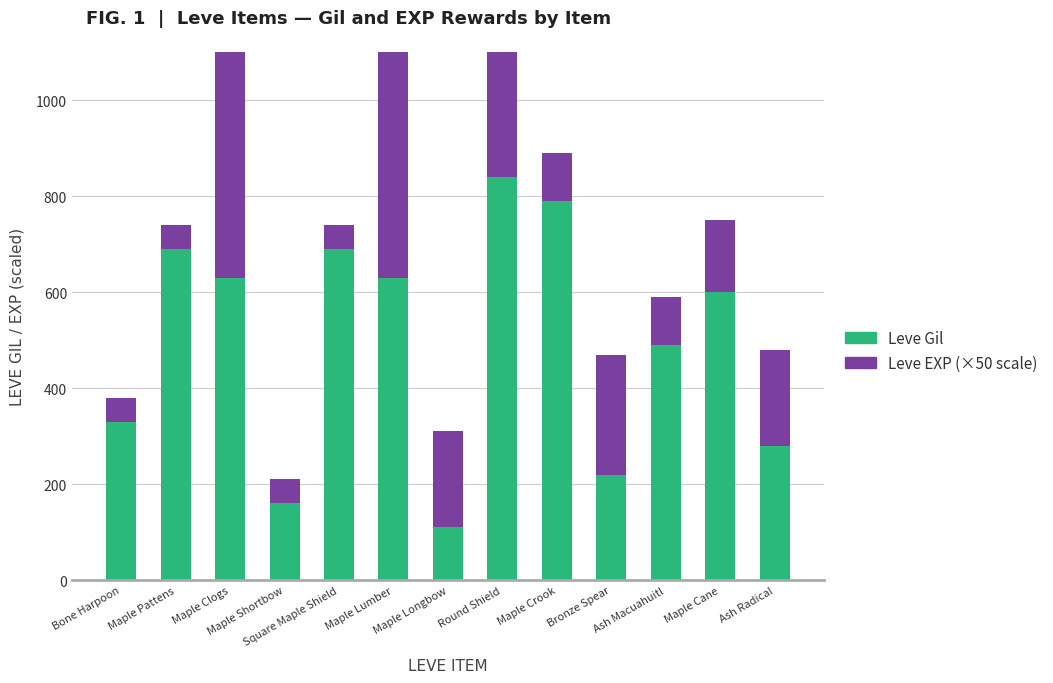

Rank the series at Maple Cane from lowest to highest value.

Leve EXP (×50), Leve Gil